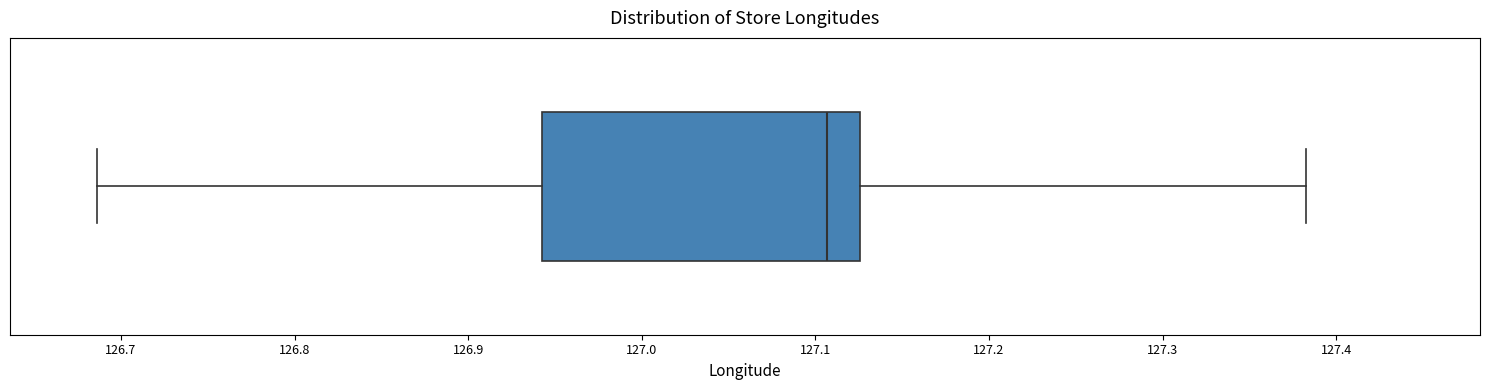

Read this box plot against the x-axis: the position of the median line, the range covered by the box, and the ends of both whiskers. The values are not printed on the chart, so give them approximately, as read against the axis.

median 127.11, box 126.94 to 127.13, whiskers 126.69 to 127.38